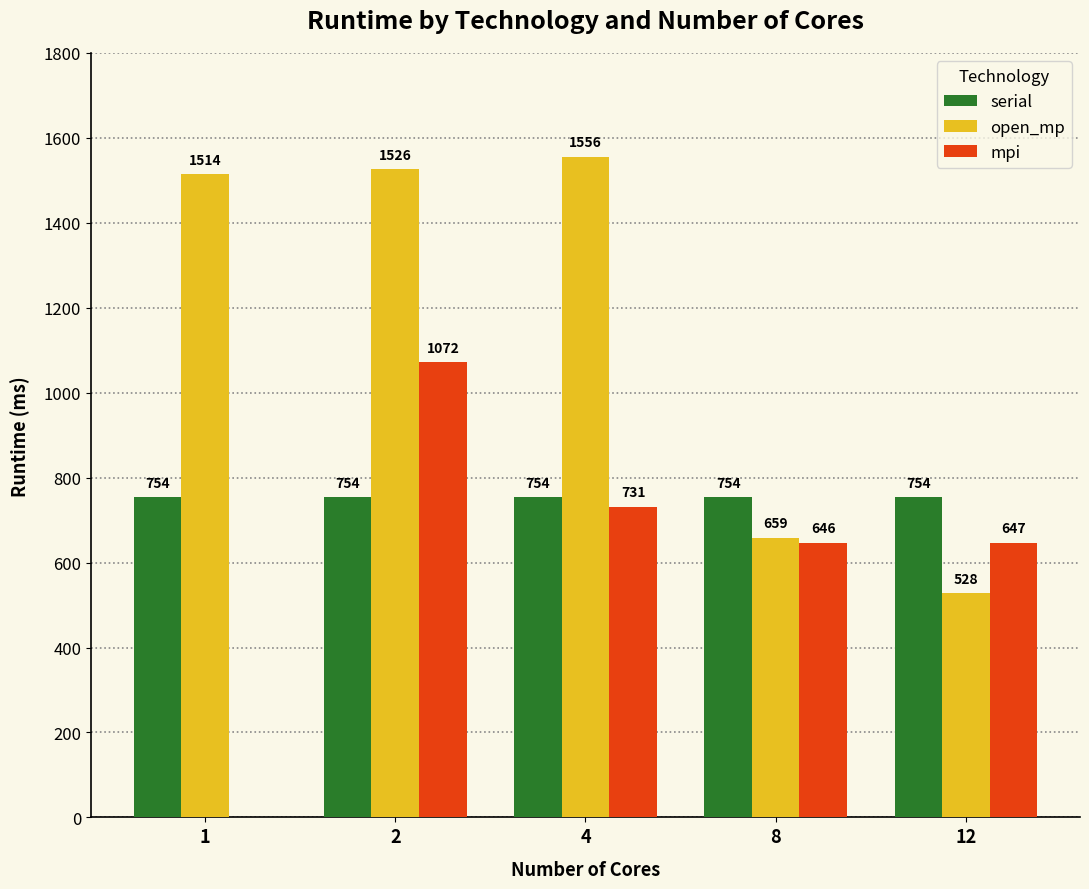

Reading left to right, list all the values displayed in this chart.

serial: 1=754	2=754	4=754	8=754	12=754
open_mp: 1=1514	2=1526	4=1556	8=659	12=528
mpi: 1=0	2=1072	4=731	8=646	12=647